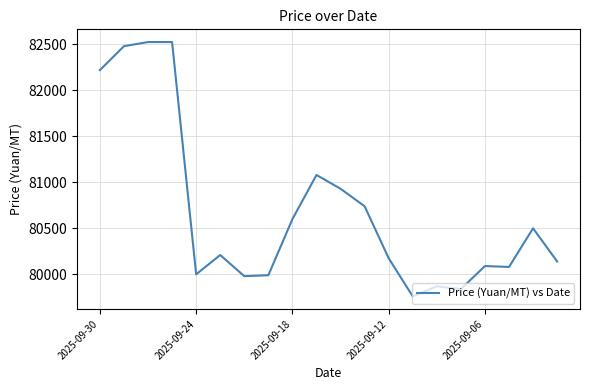

What is the minimum value shown in the chart?

79760